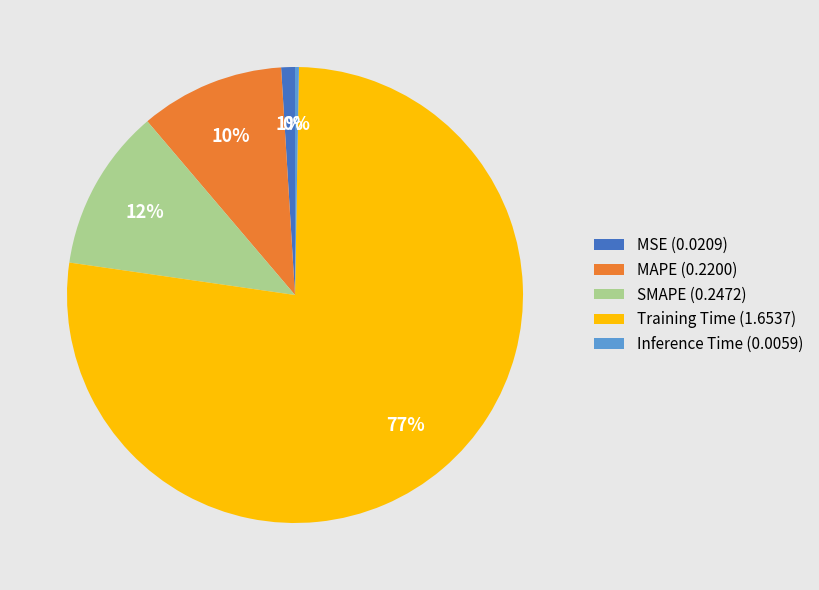

Which category has the biggest portion of the pie?

Training Time